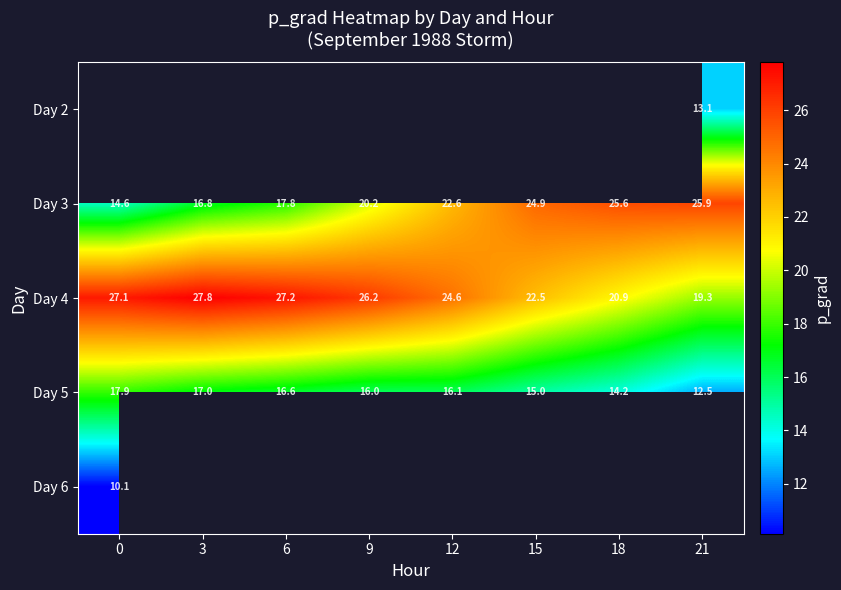

Between 18 and 3, which is larger?

3